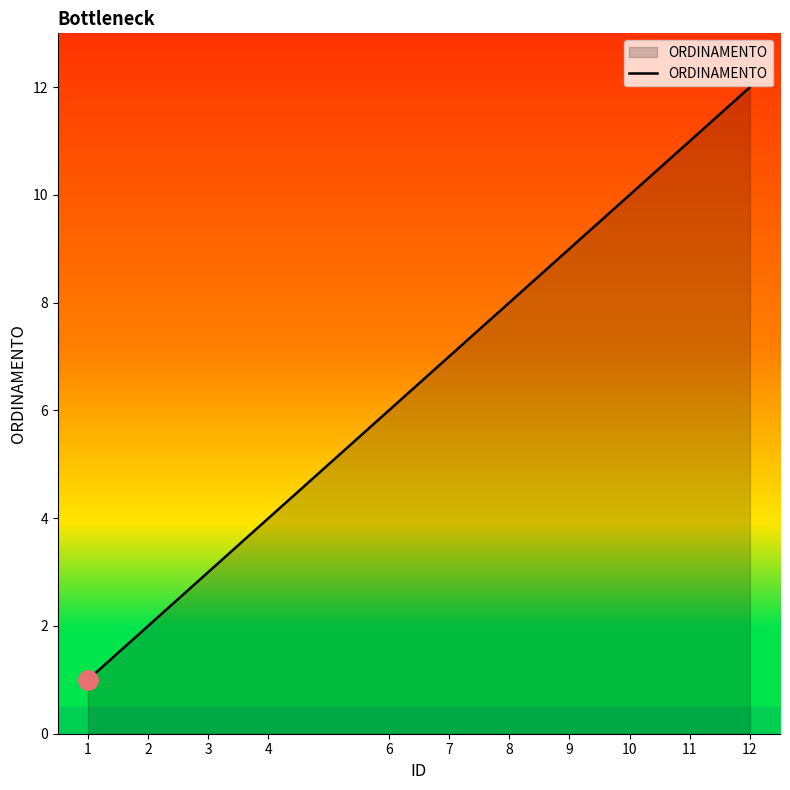

The value at 6 is 6. True or false?

True